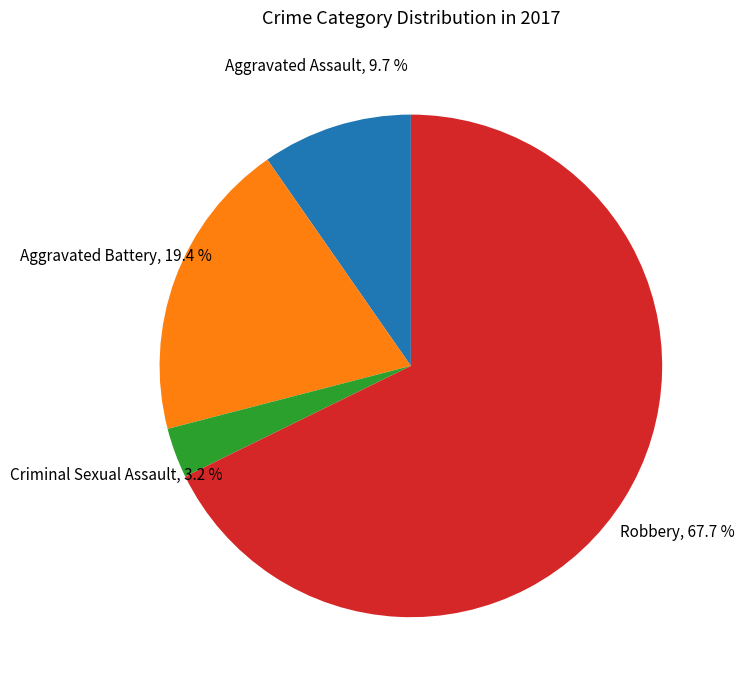

To the nearest percent, what portion does Aggravated Battery represent?

19%